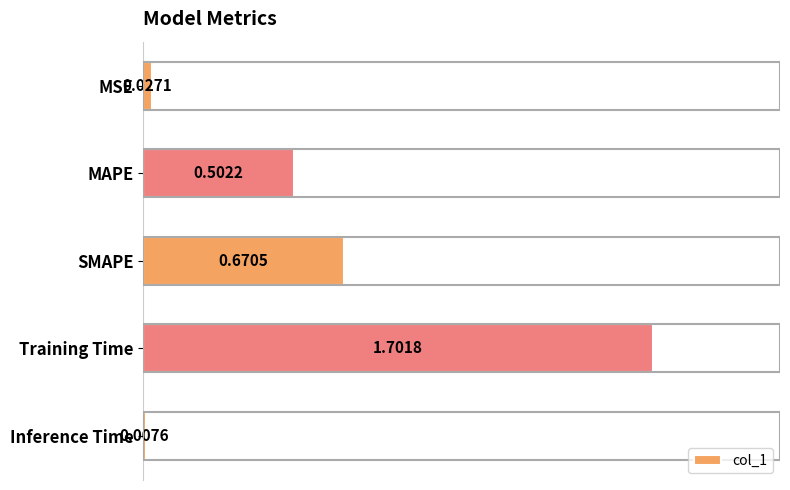

What is the label of the 5th bar from the bottom?

MSE